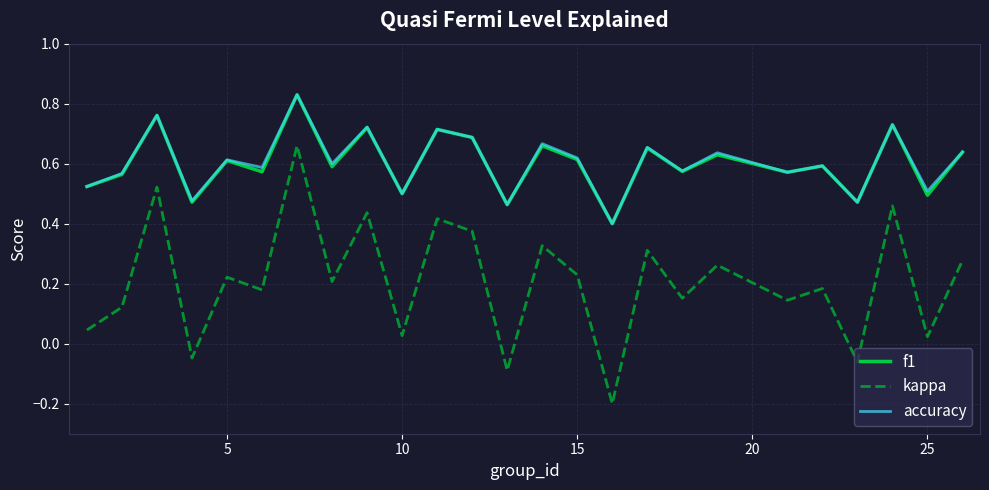

How many values in the kappa series exceed 0?

21